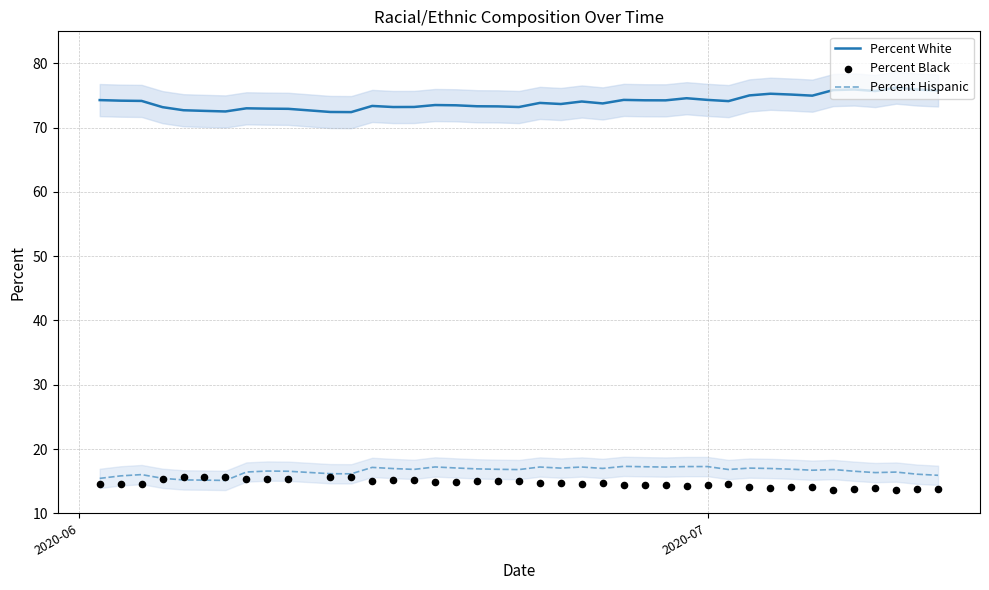

Which series has the largest total across all categories?

Percent White